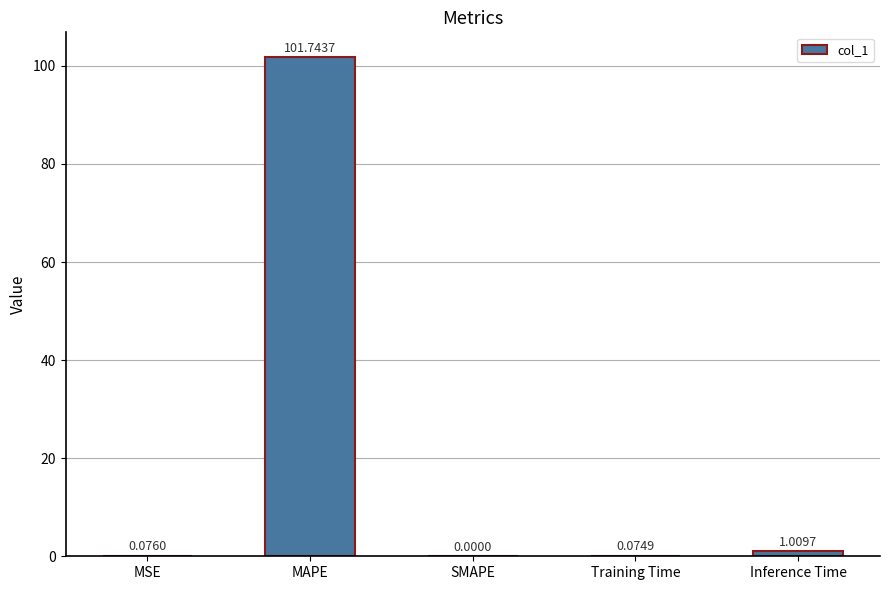

Where is the data nearest to the value 50?

Inference Time